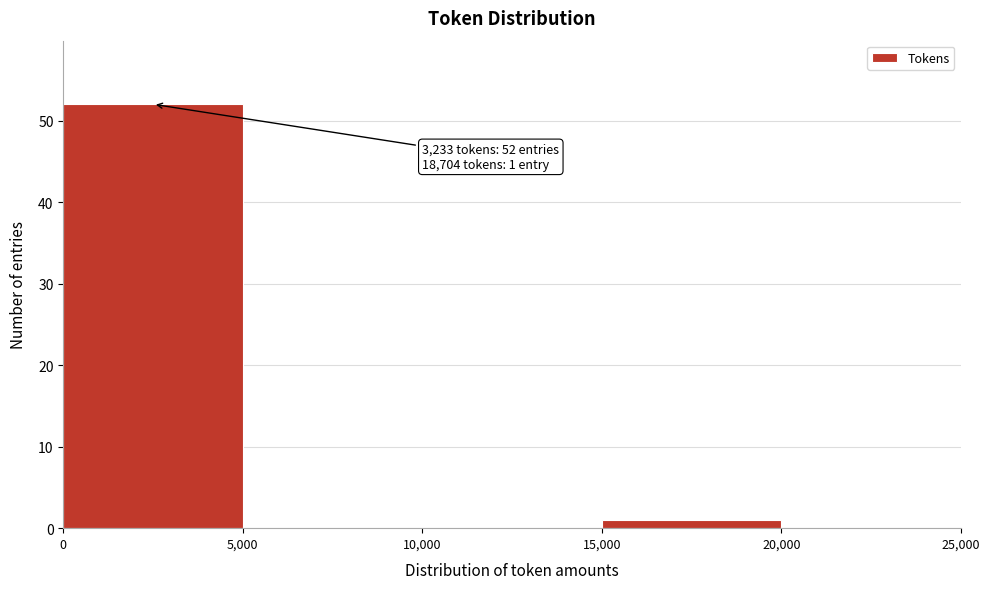

Over which range of the x-axis is the bar tallest?

0 to 5,000